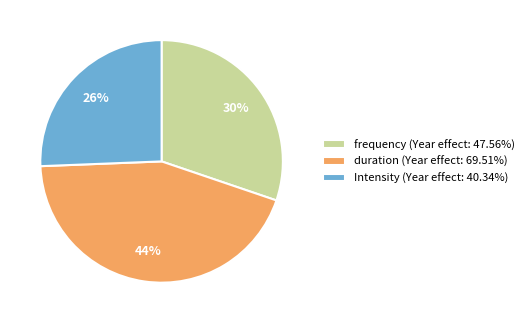

To the nearest percent, what portion does frequency represent?

30%